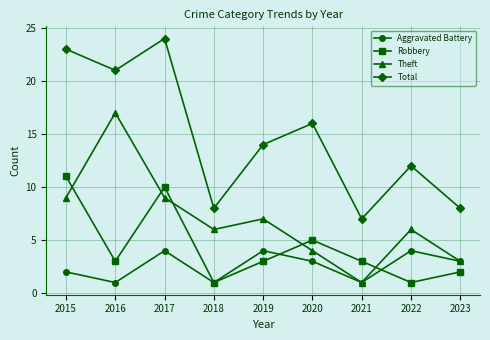

What is the sum of the Total values at 2020 and 2023?

24